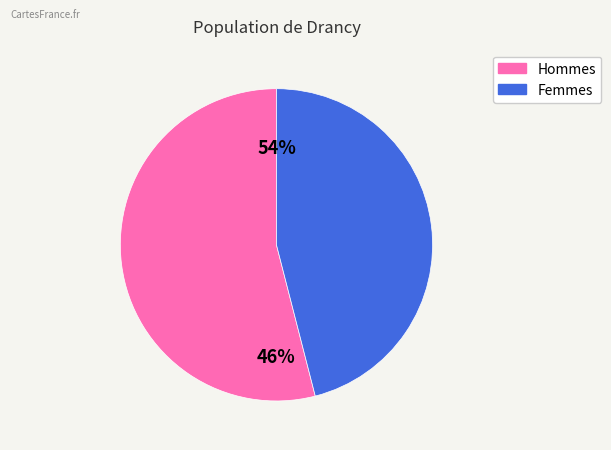

What percentage is NOT represented by 0?

54.0%